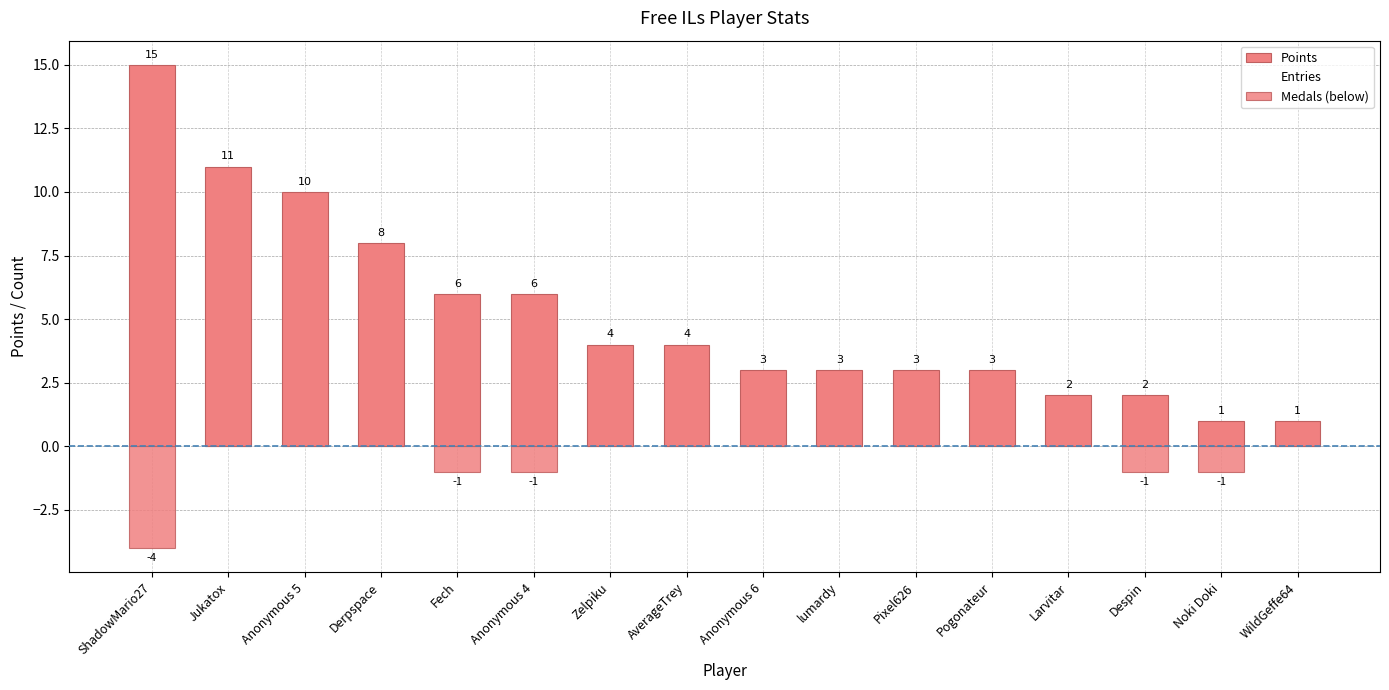

What is the label of the 9th bar from the left?

Anonymous 6